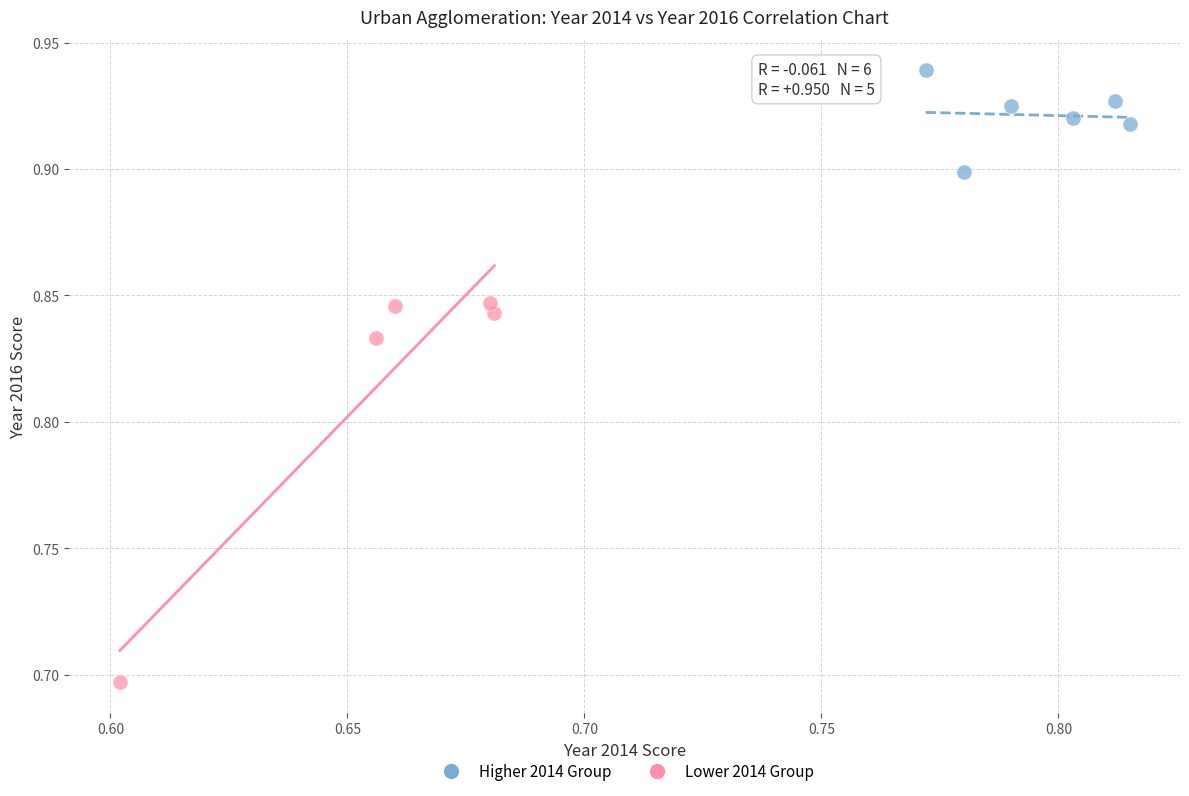

What are all the series names shown in the legend?

Higher 2014 Group, Lower 2014 Group